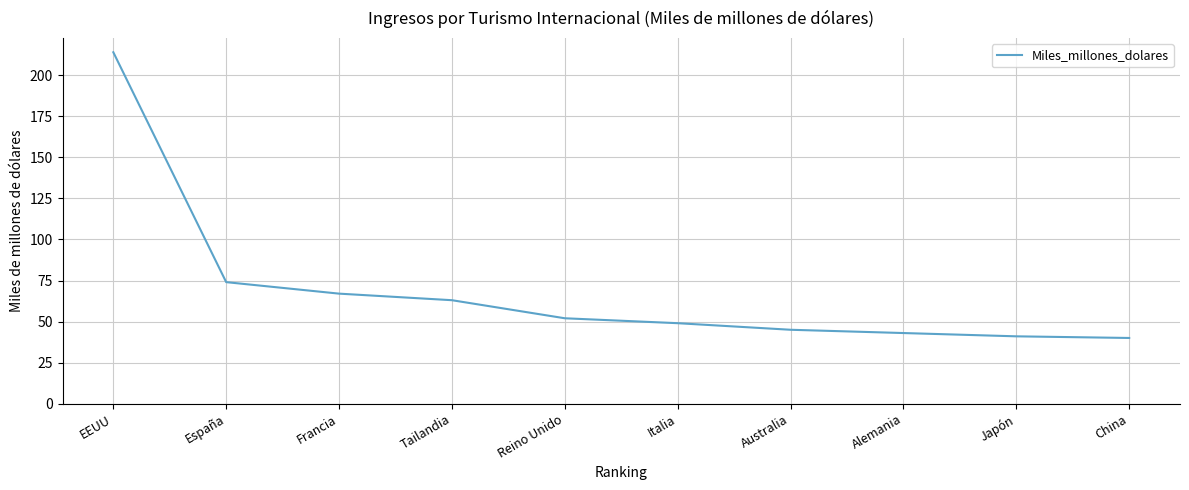

What is the difference between the values at Reino Unido and EEUU?

162